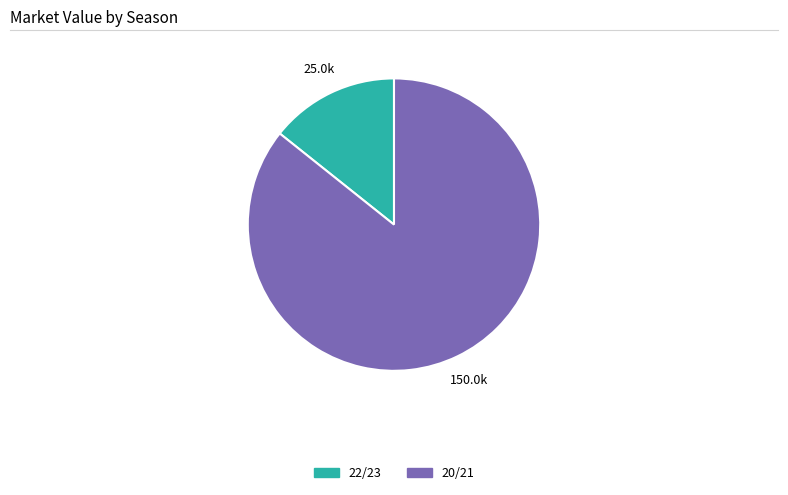

Which category accounts for the majority?

20/21